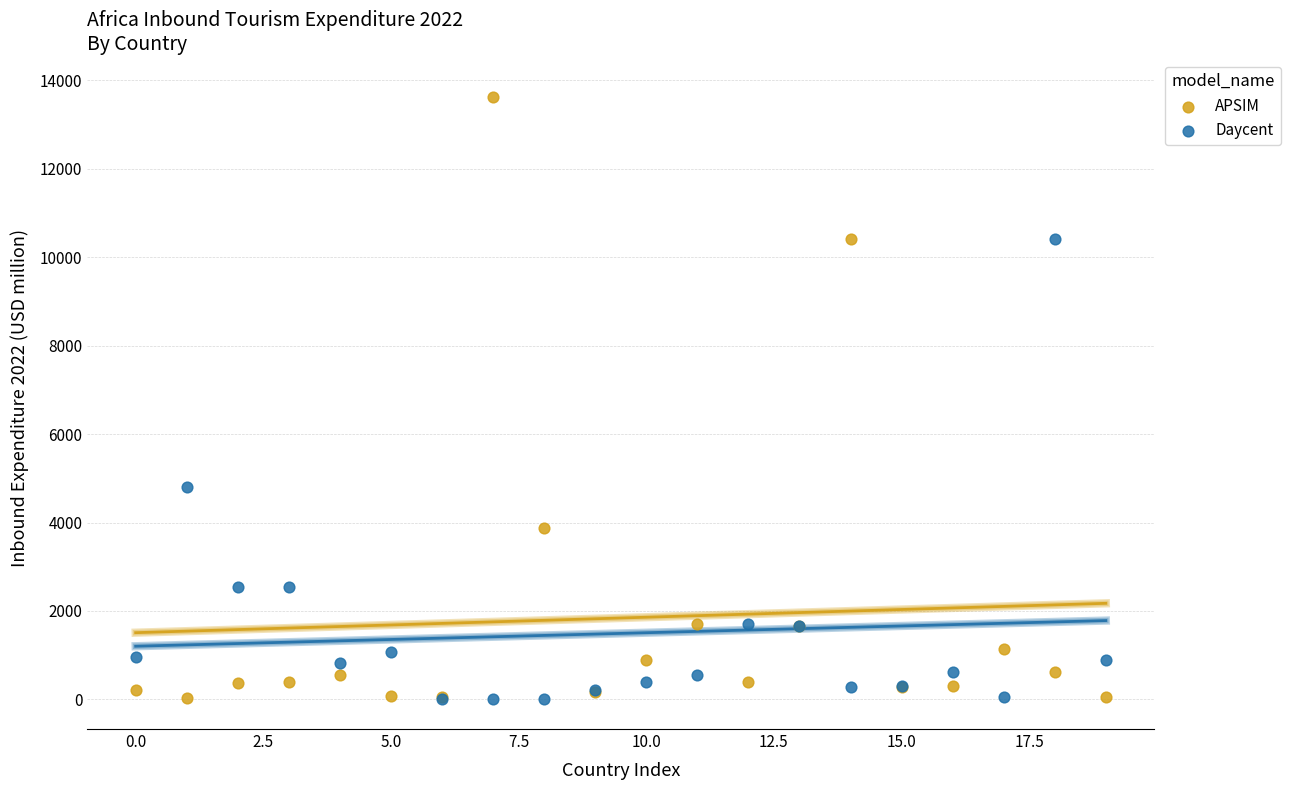

In the Daycent series, what Y value is closest to 5213?

4793.0